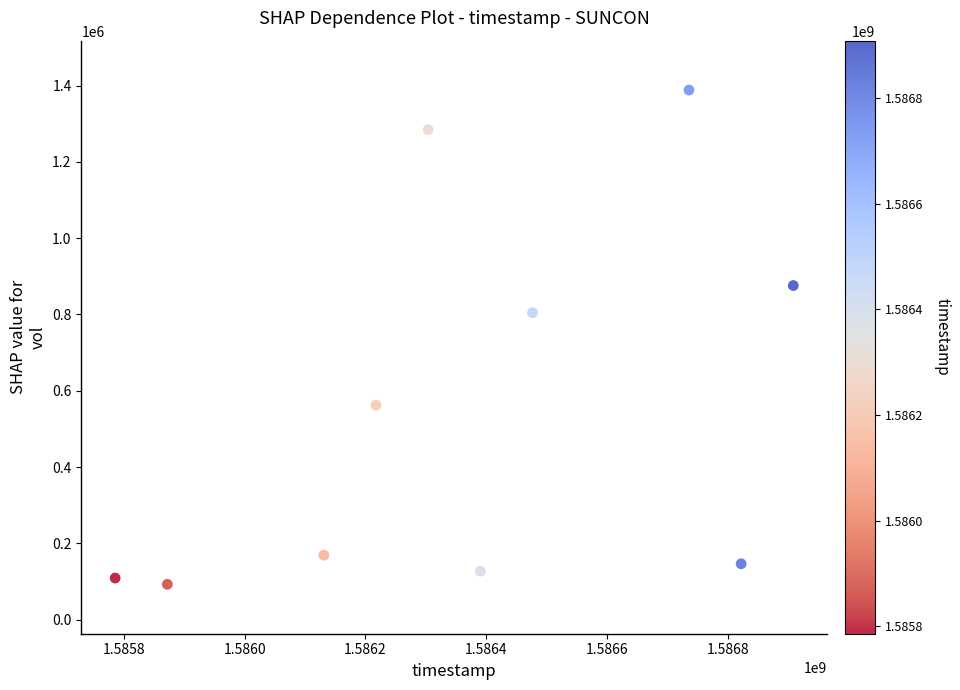

What Y value in the scatter plot is closest to 740450?

804800